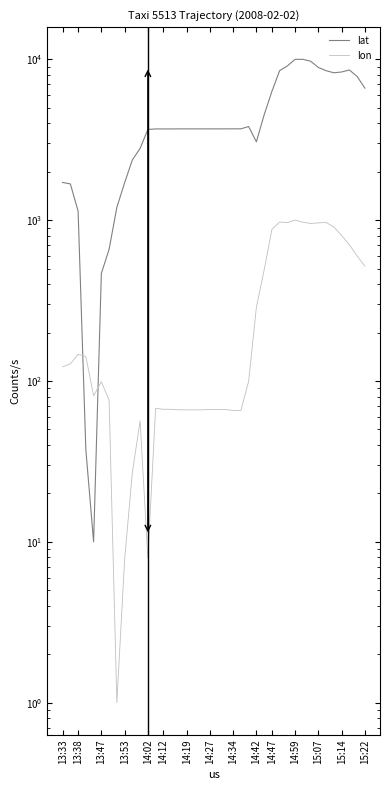

How many data points in lat are above 3697?

20